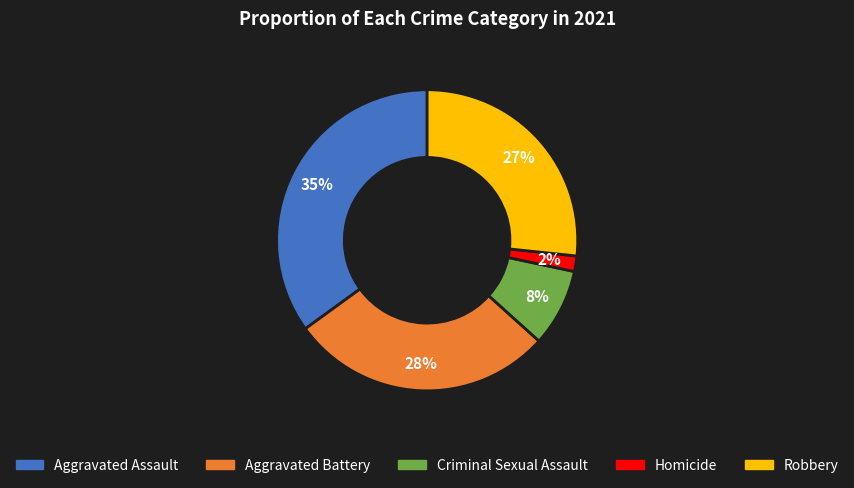

The Criminal Sexual Assault slice represents 8% of the pie. True or false?

True